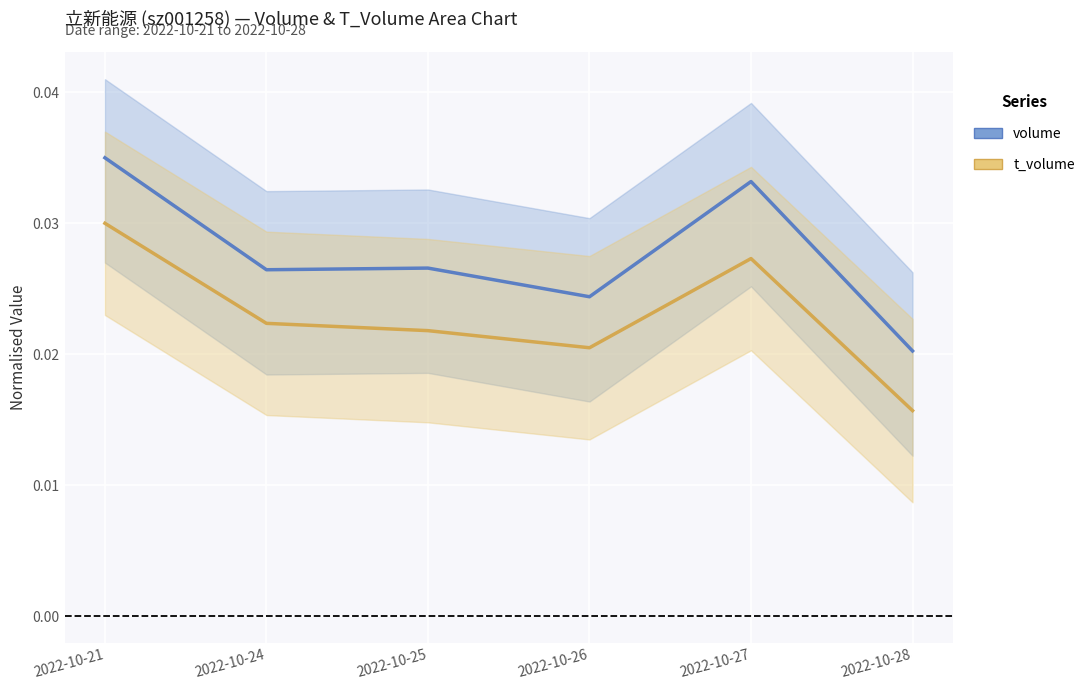

True or false: volume and t_volume intersect in this chart.

False